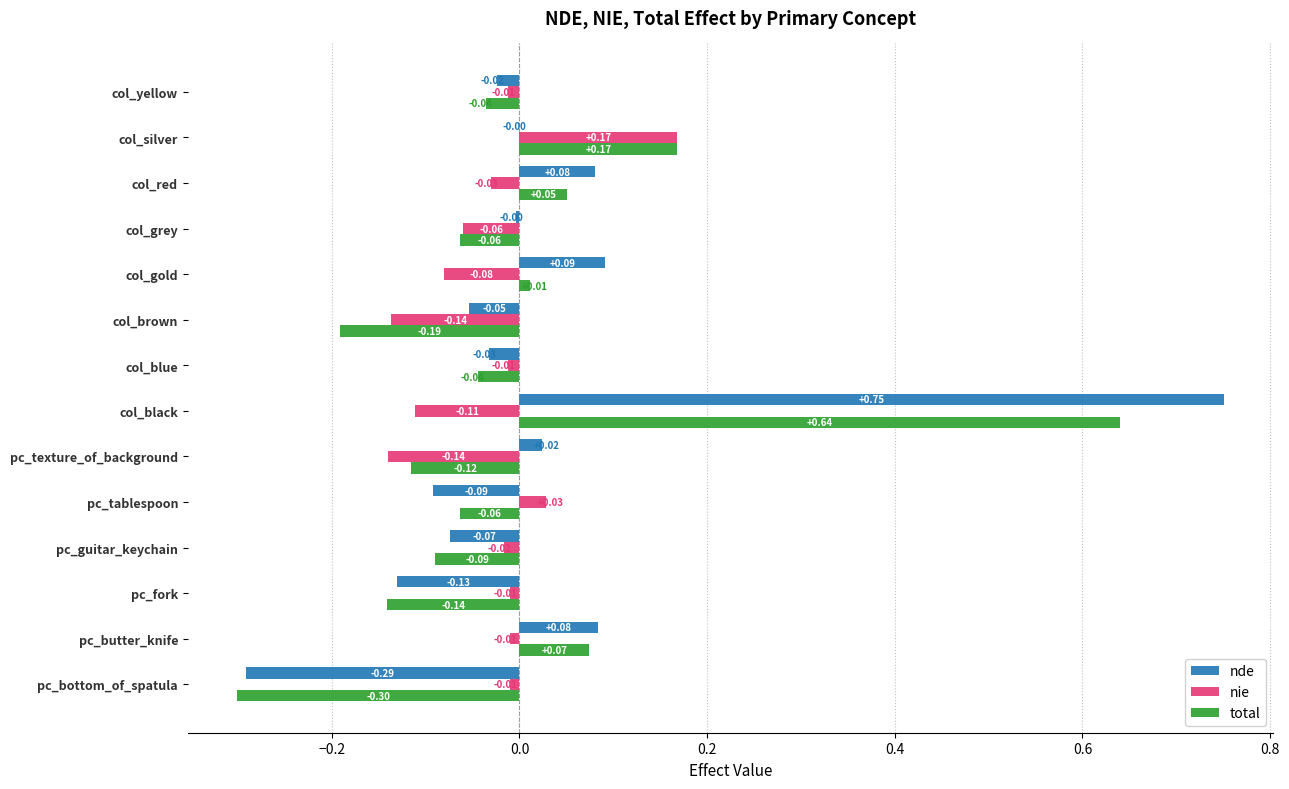

Is the value of total at col_black greater than the value of nde at col_red?

Yes